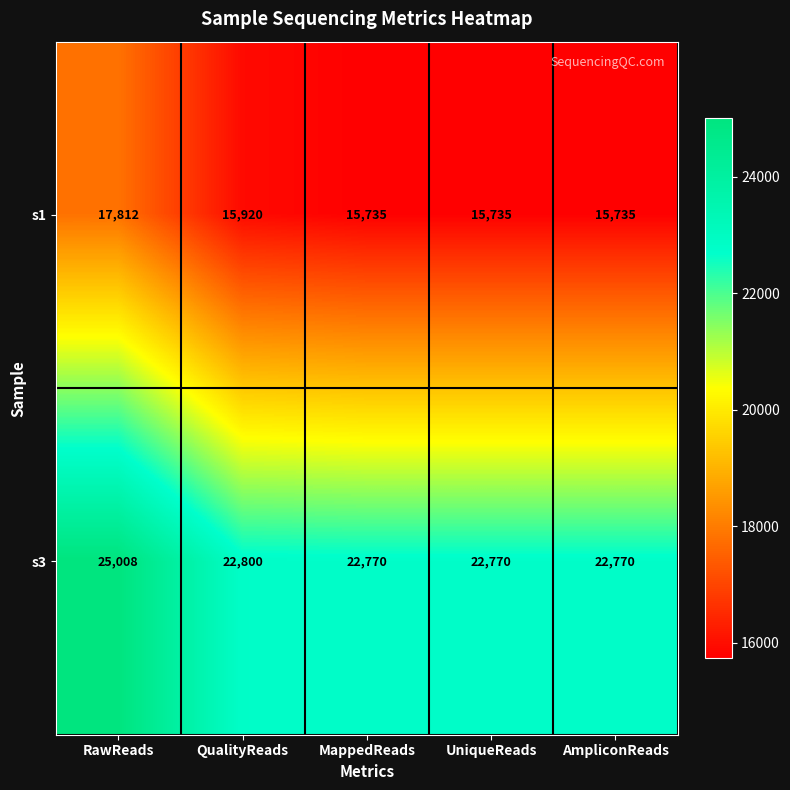

What is the maximum value shown in the chart?

25008